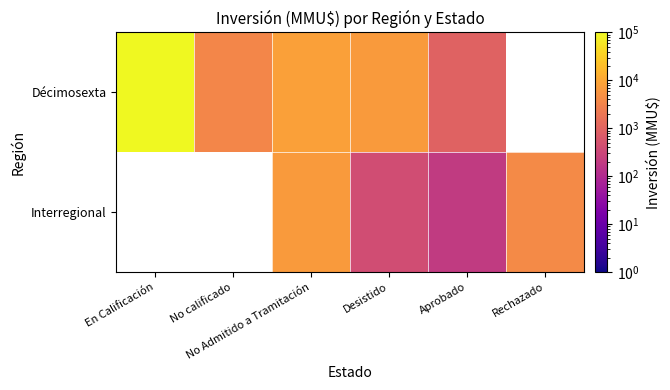

How many data points in Décimosexta are less than 8130?

3